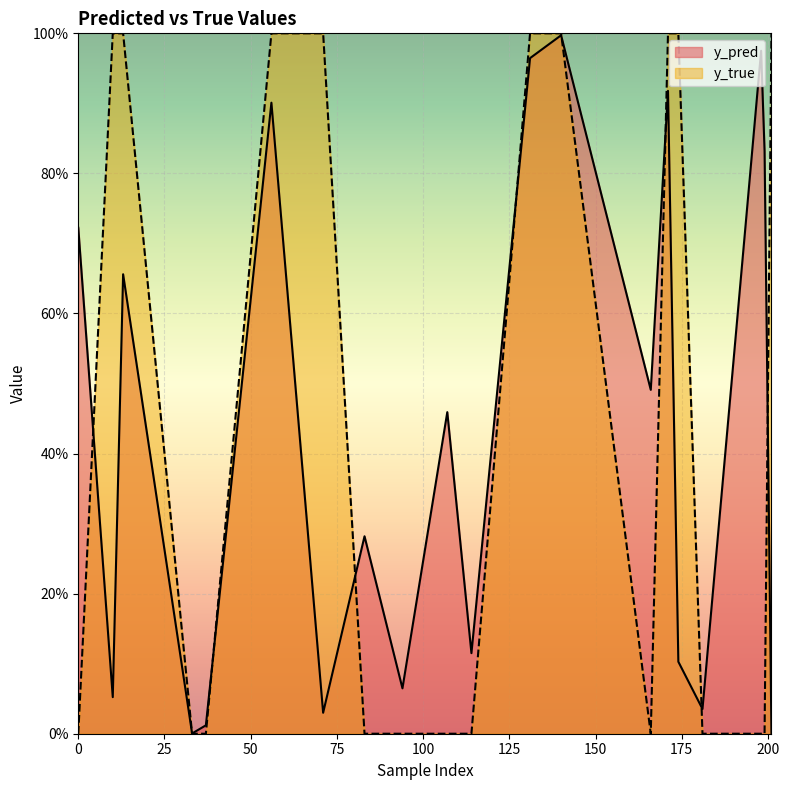

What is the total value across all series at 71?

1.0